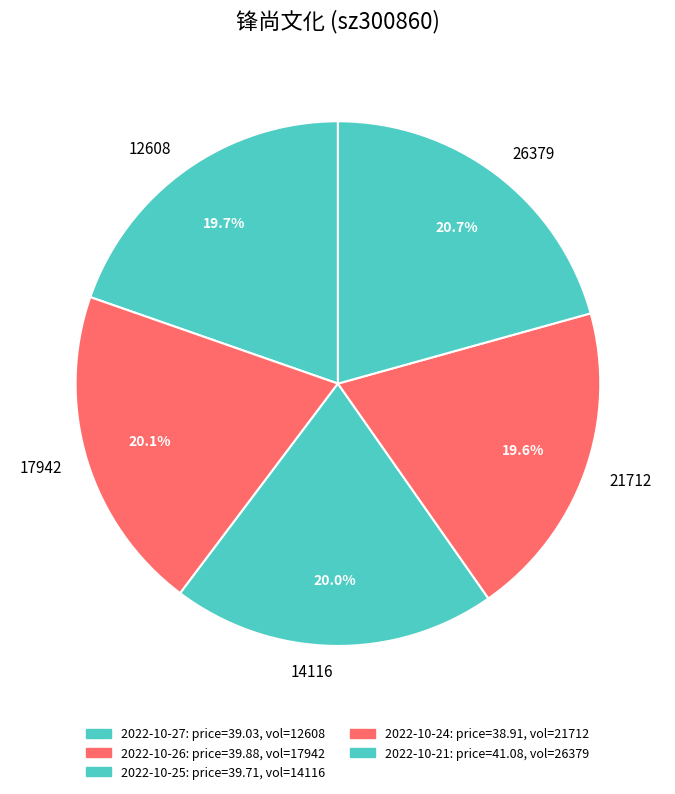

Count the number of slices in the pie.

5